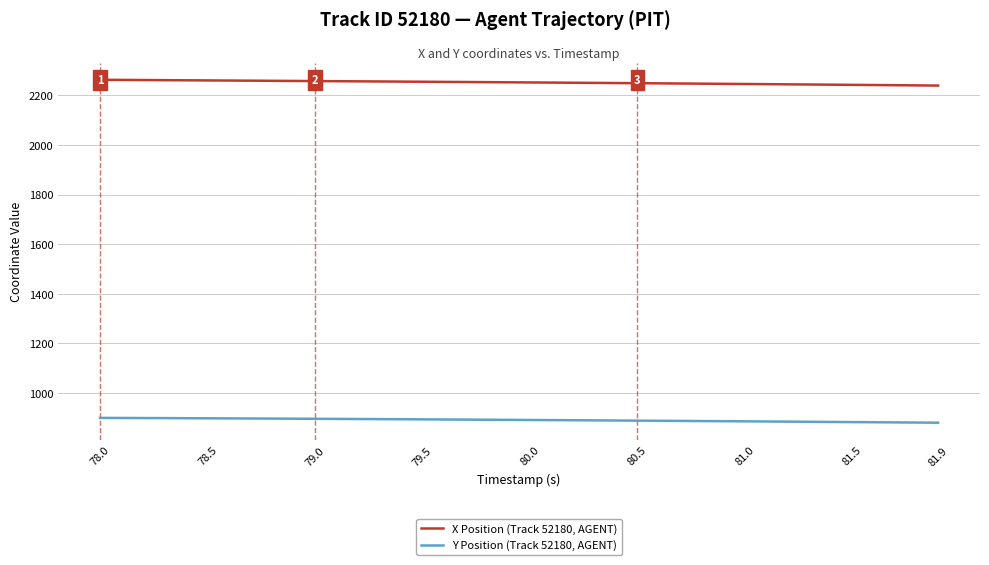

What is the highest value of the X Position (Track 52180, AGENT) series?

2263.3